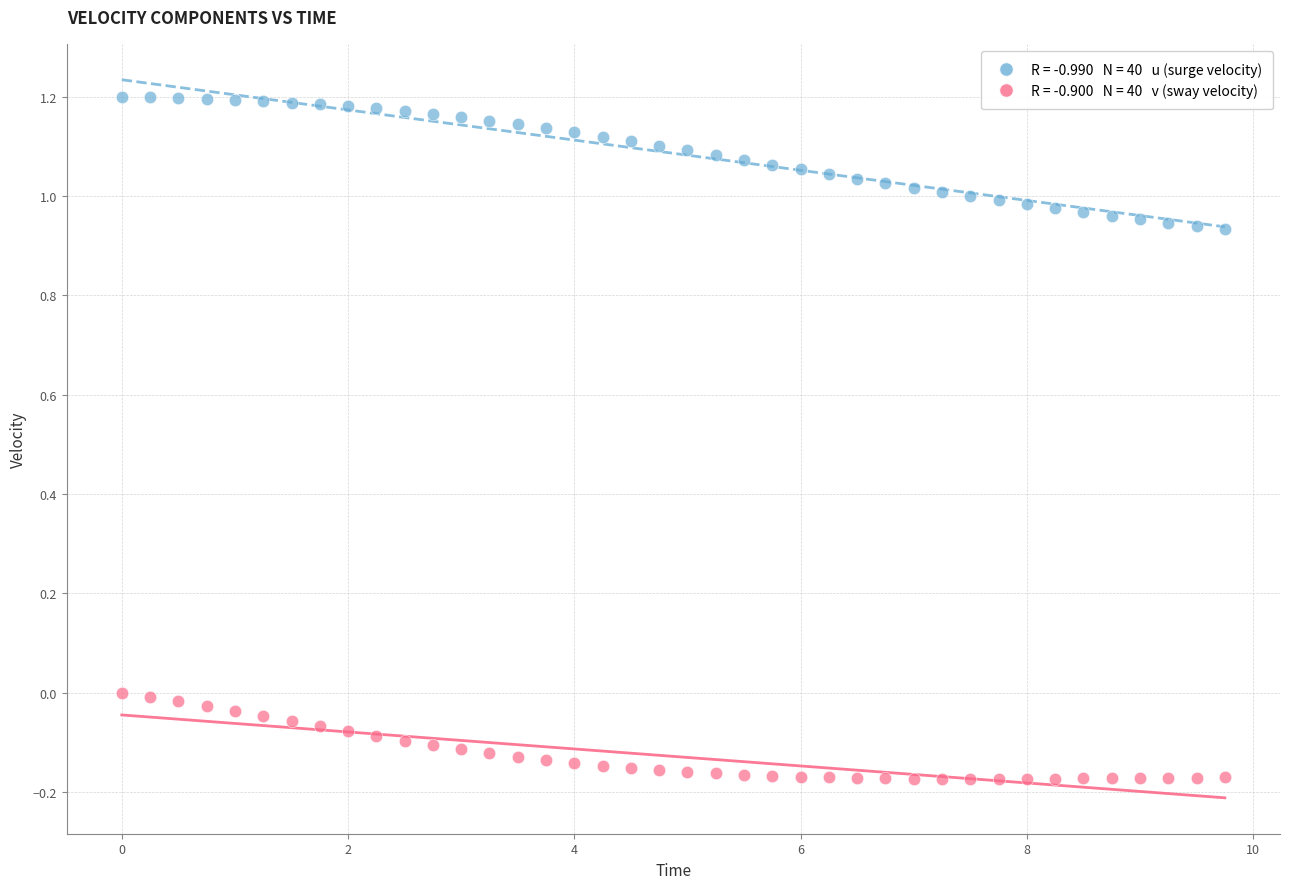

Across all data points, what is the range of X values (max minus min)?

9.8